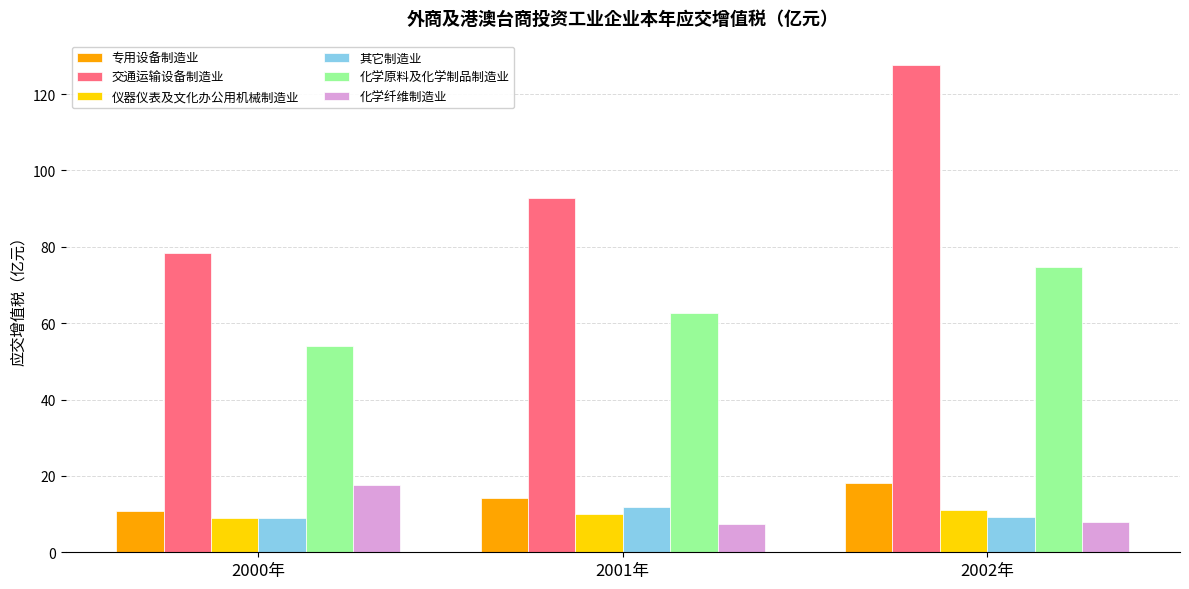

Between 2001年 and 2002年, which series saw the biggest shift?

交通运输设备制造业